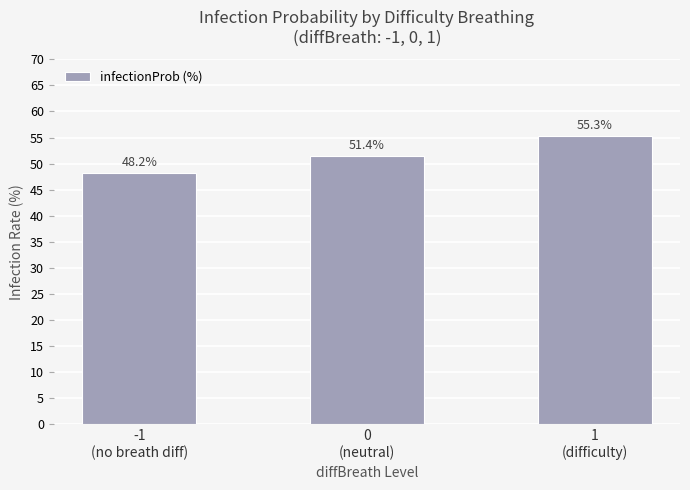

True or false: the data shows 55.3 at 1
(difficulty).

True